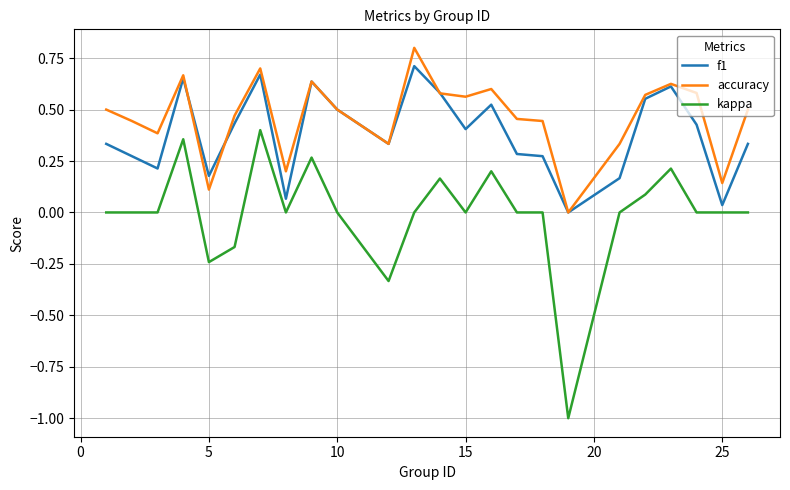

Which series has the largest total across all categories?

accuracy